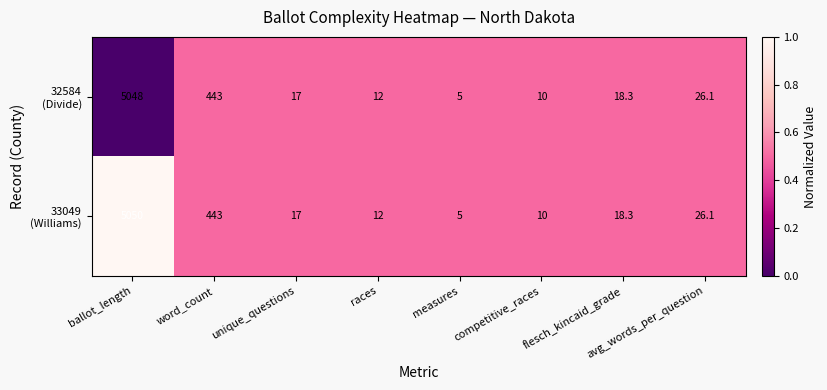

Which category has the highest value across all series?

ballot_length